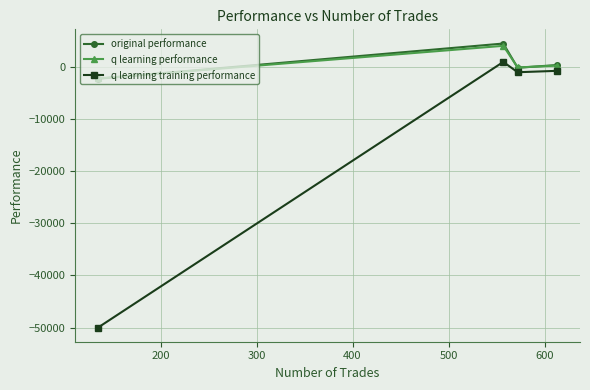

Which series has the widest spread of values?

q learning training performance